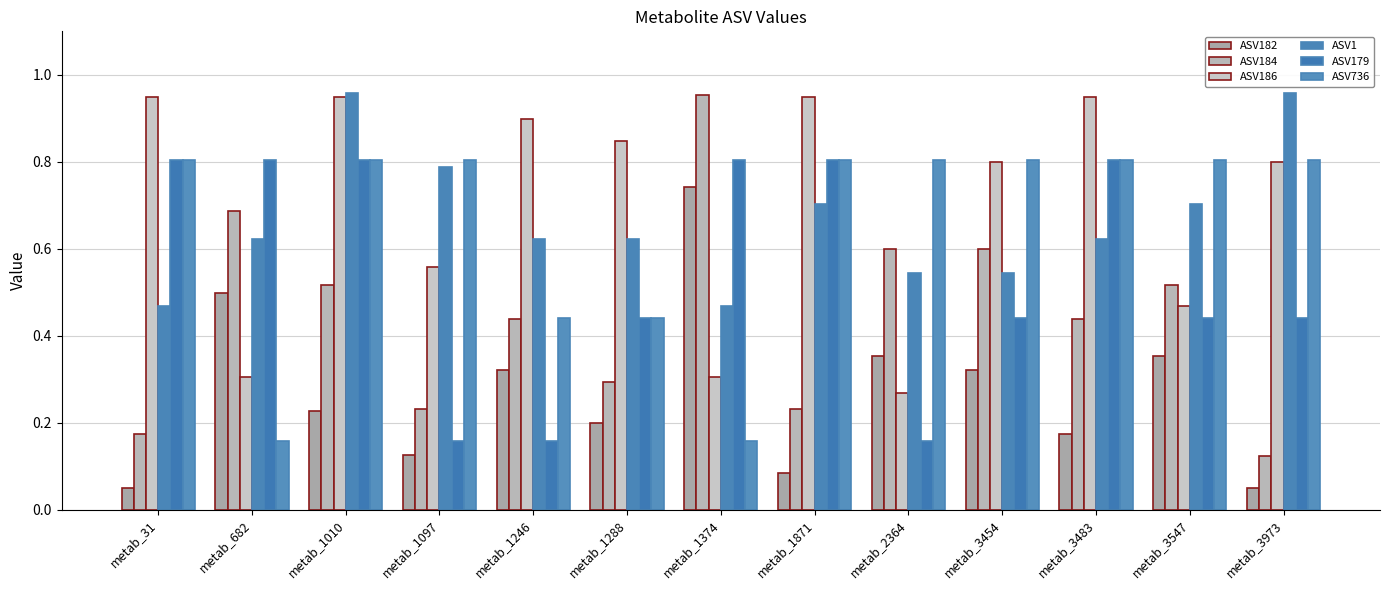

How many data points does each series have?

13